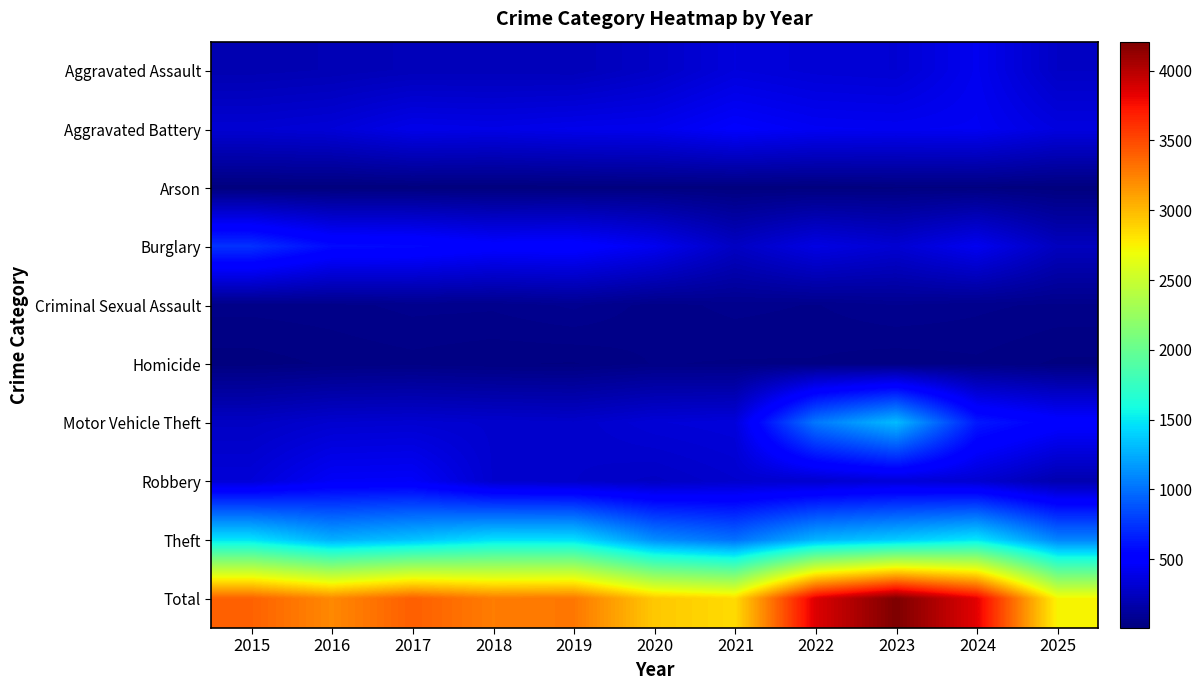

Rank the series by their maximum value, from lowest to highest.

Arson, Homicide, Criminal Sexual Assault, Aggravated Assault, Robbery, Aggravated Battery, Burglary, Motor Vehicle Theft, Theft, Total